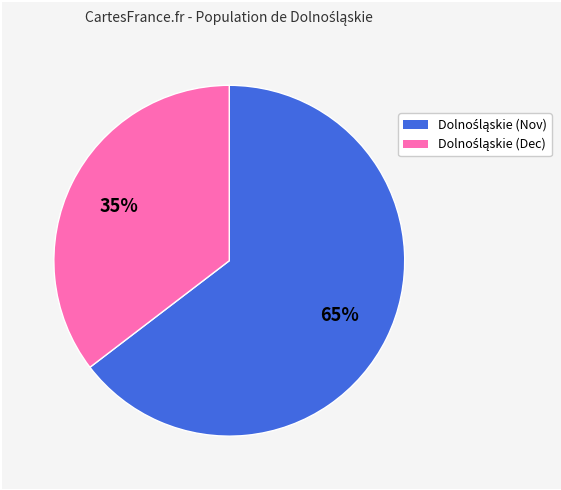

To the nearest percent, what is the average slice percentage?

50%